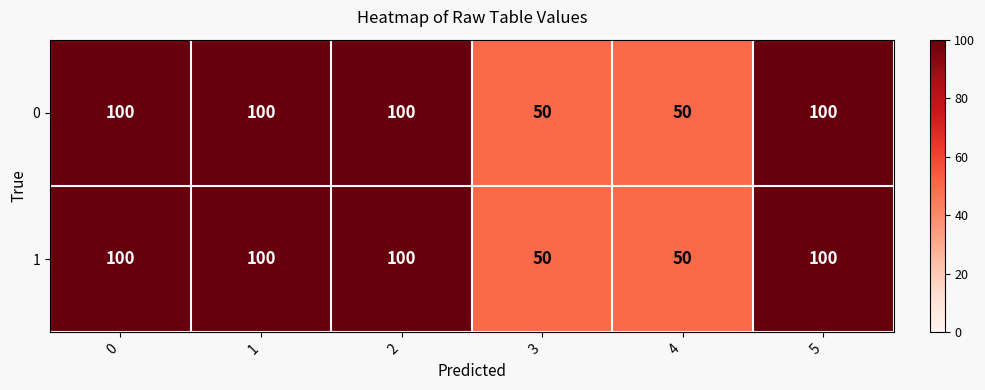

What is the difference between the maximum and second lowest values in the 0 series?

50